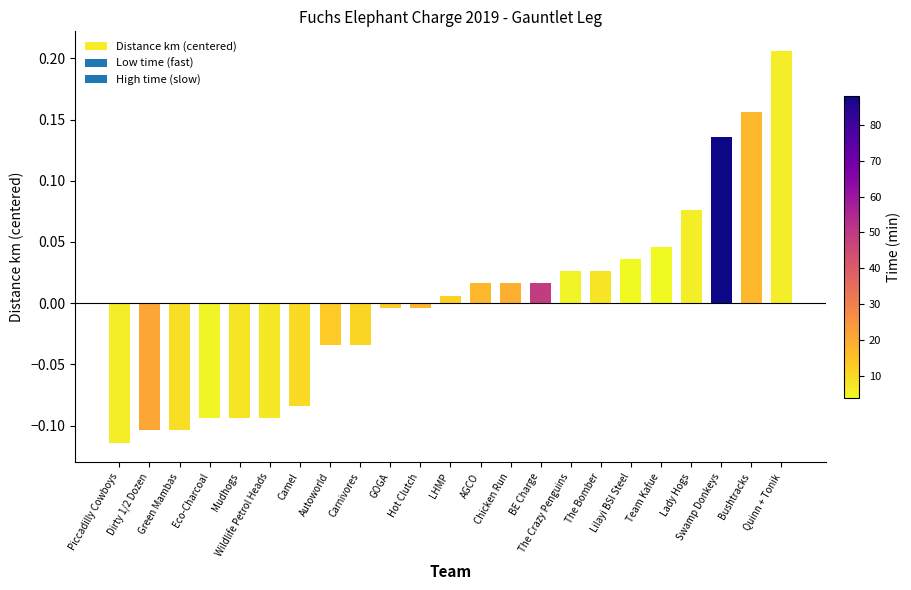

What is the difference between the second highest and second lowest values?

0.3